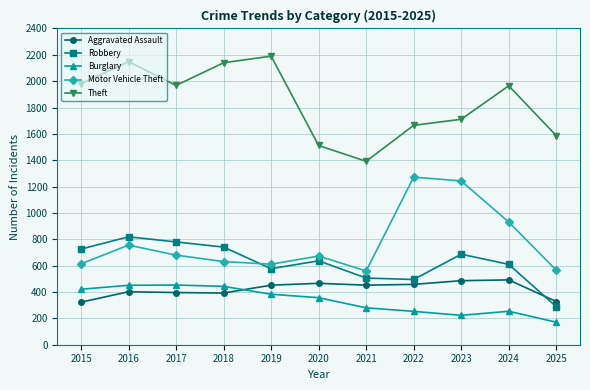

What is the average value of the Aggravated Assault series?

422